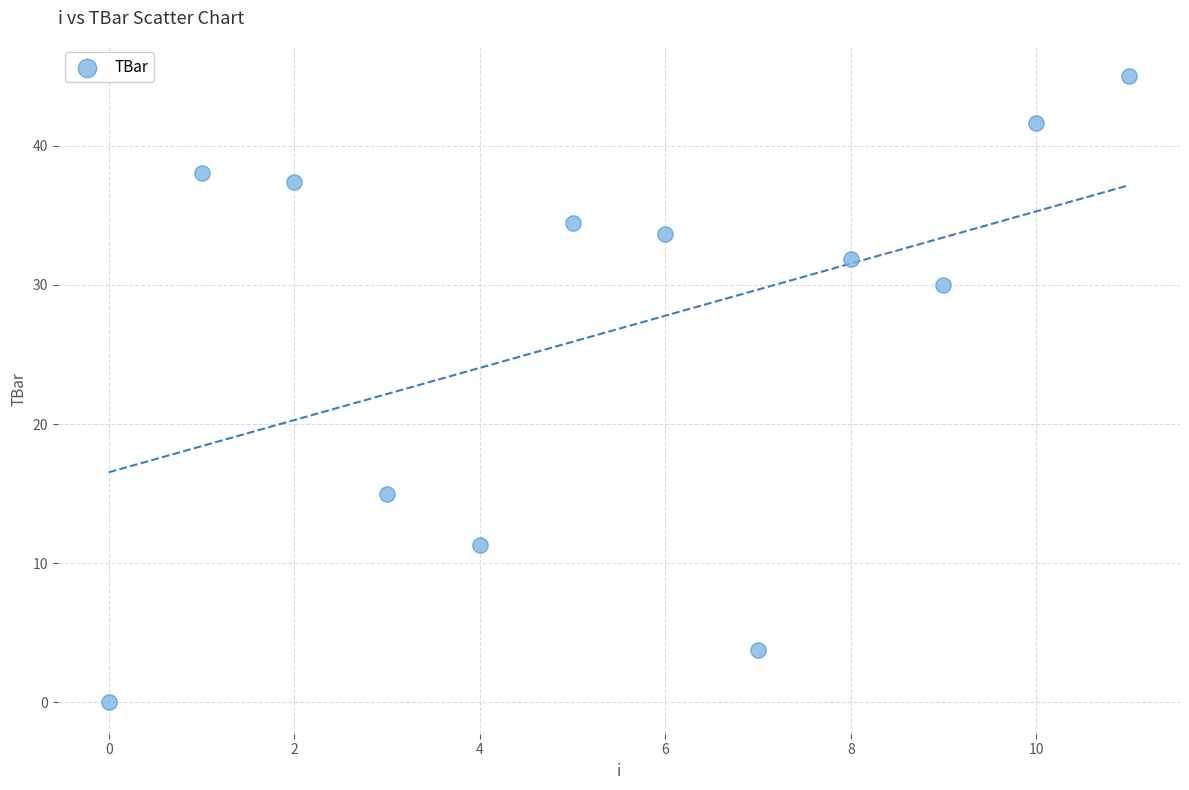

What is the average Y value?

26.8